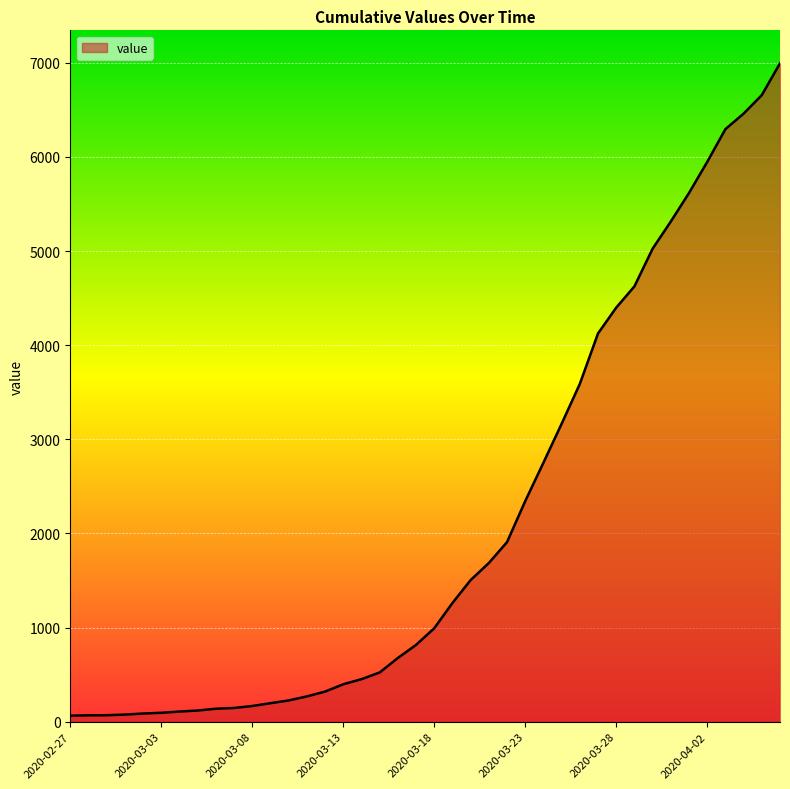

What is the greatest value displayed?

6995